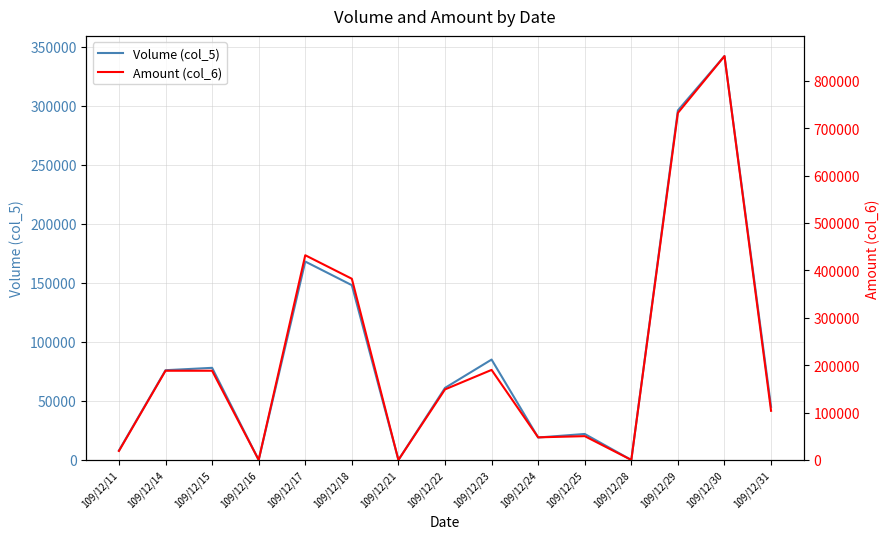

The Volume (col_5) series shows 34423 at 109/12/22. True or false?

False